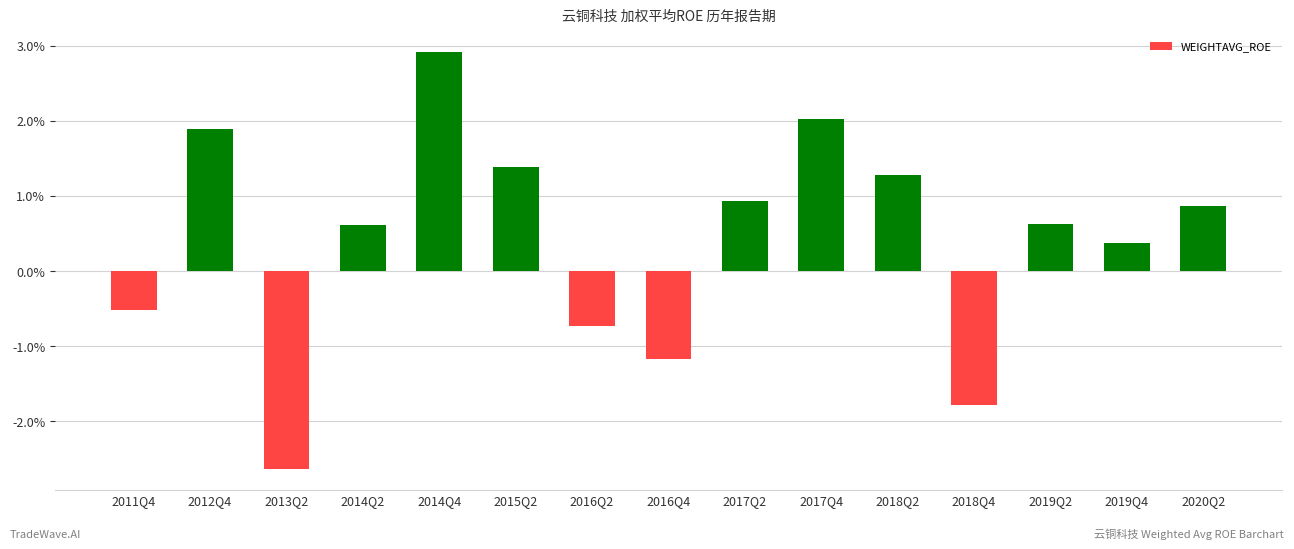

Where is the data nearest to the value 0?

2019Q4